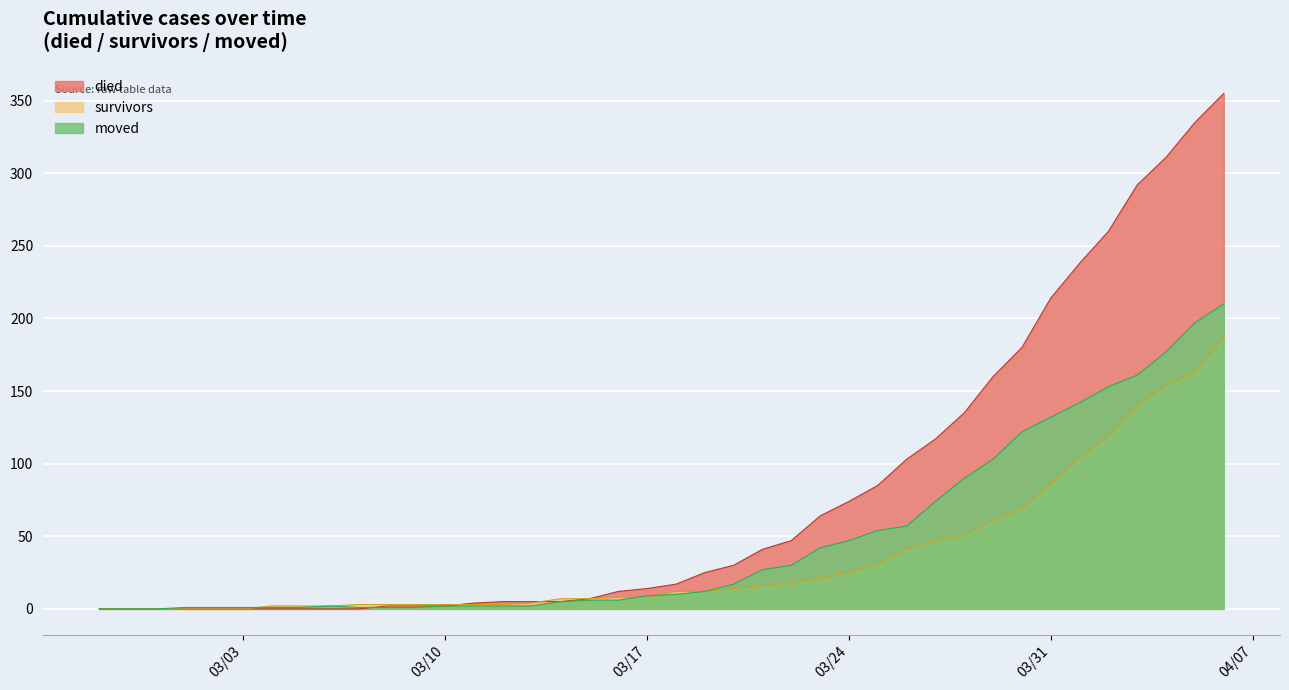

True or false: moved and survivors cross at least once.

True